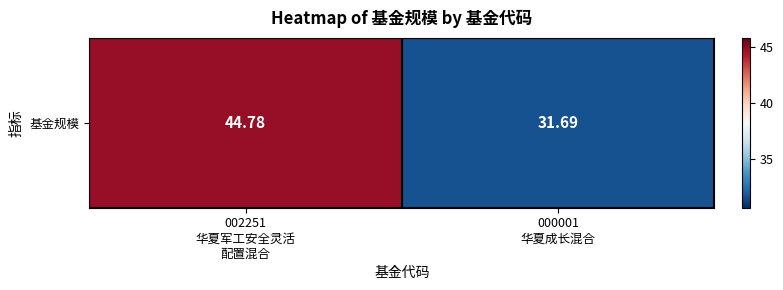

List the labels in order of value, largest first.

002251
华夏军工安全灵活
配置混合, 000001
华夏成长混合